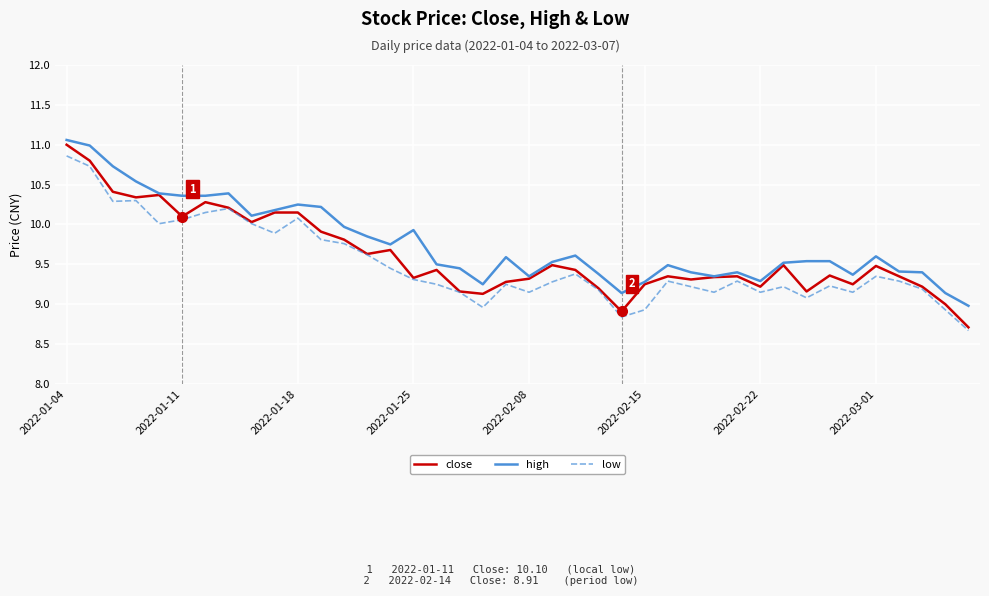

List the series in order of their overall mean, lowest first.

low, close, high